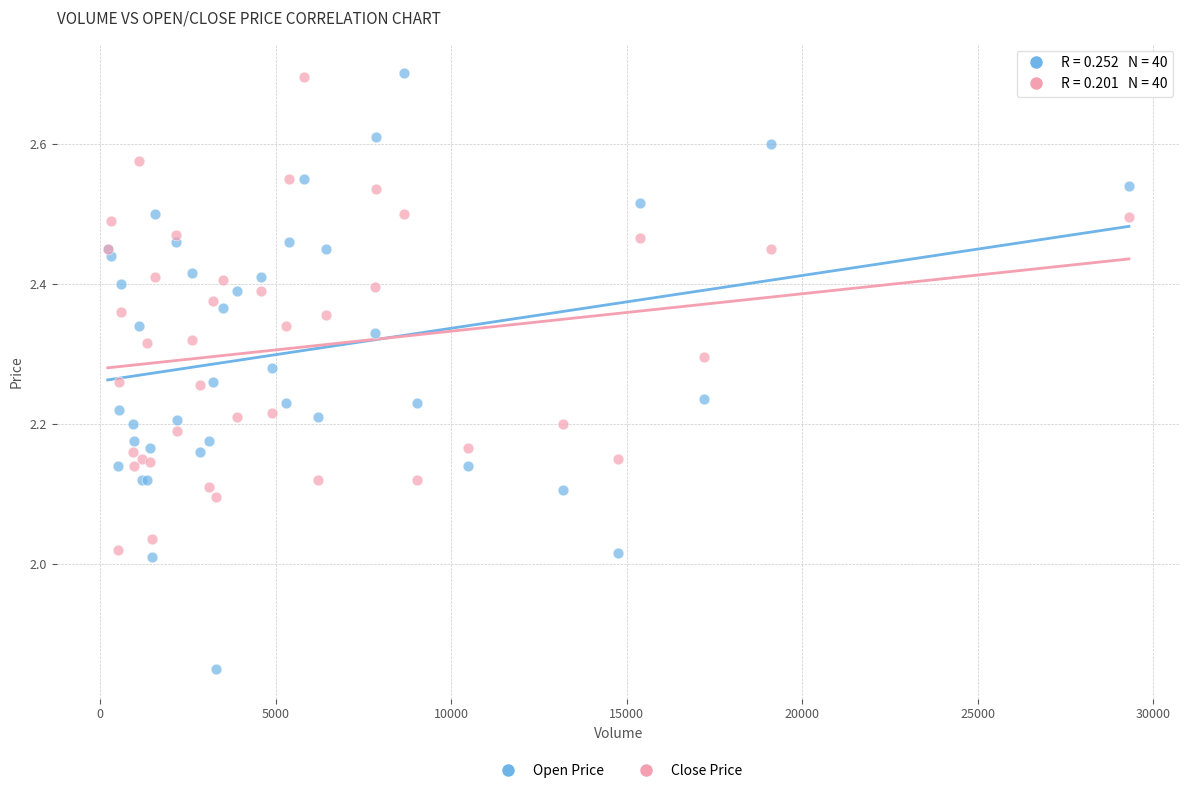

What are all the series names shown in the legend?

Open Price, Close Price